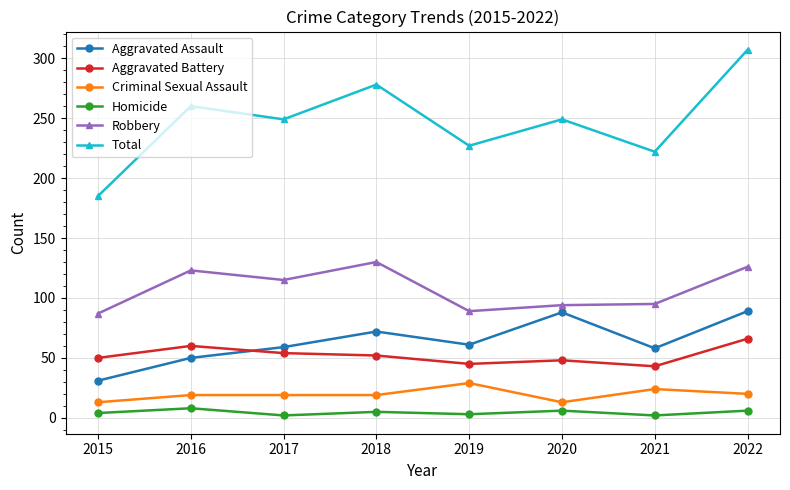

Rank the series at 2021 from lowest to highest value.

Homicide, Criminal Sexual Assault, Aggravated Battery, Aggravated Assault, Robbery, Total